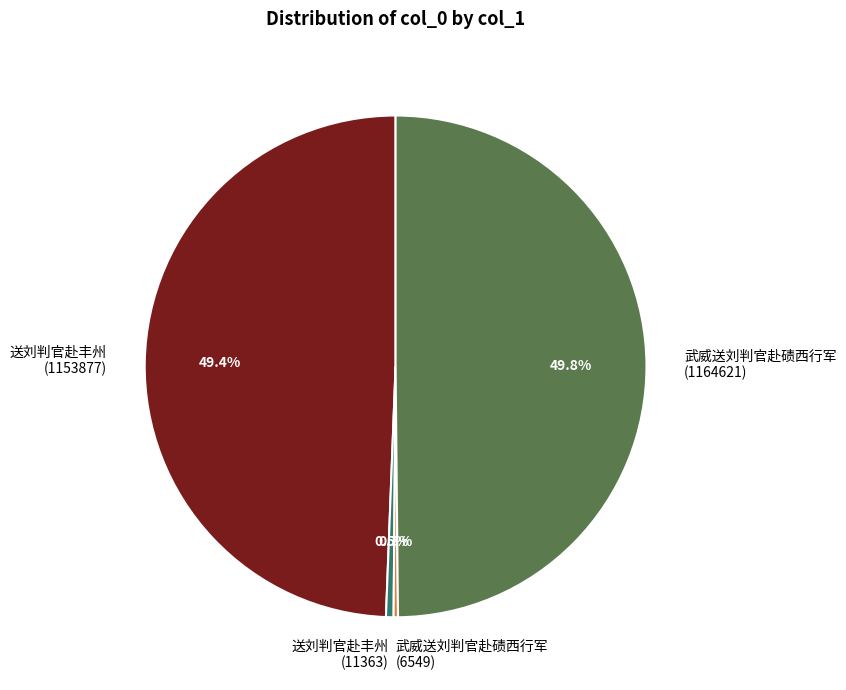

Is 武威送刘判官赴碛西行军 (6549) the majority of the pie?

No